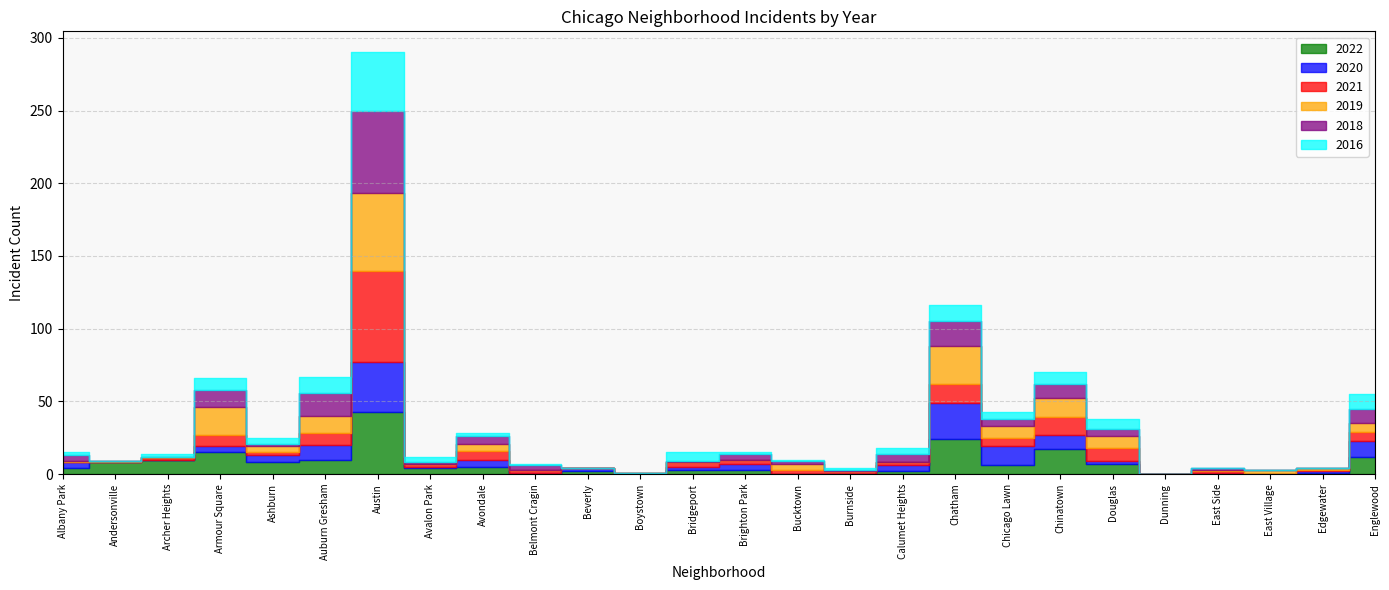

What value does the 2020 series have at Englewood?

11